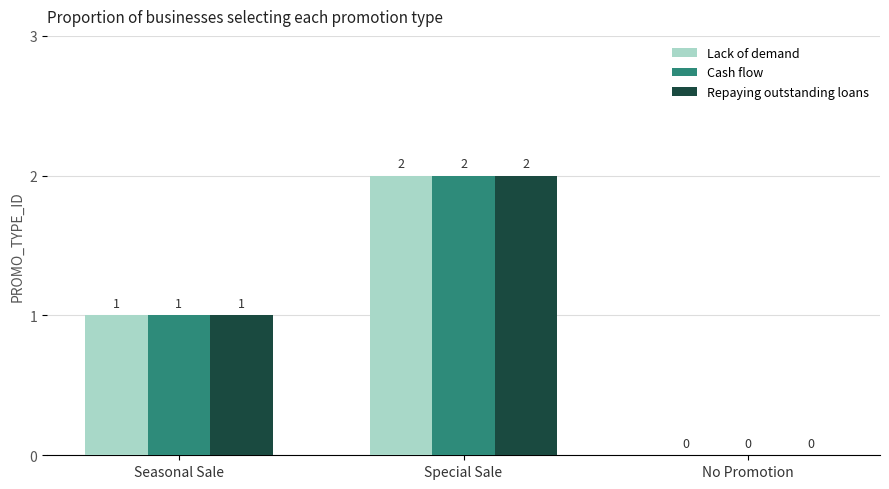

Is the value of Cash flow at Special Sale greater than the value of Repaying outstanding loans at No Promotion?

Yes